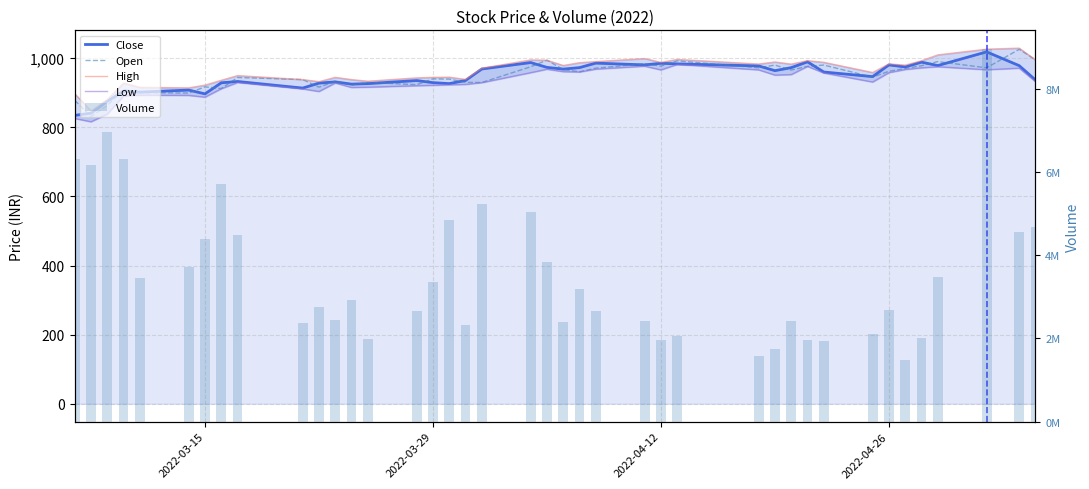

How many data points in Close are less than 959?

20